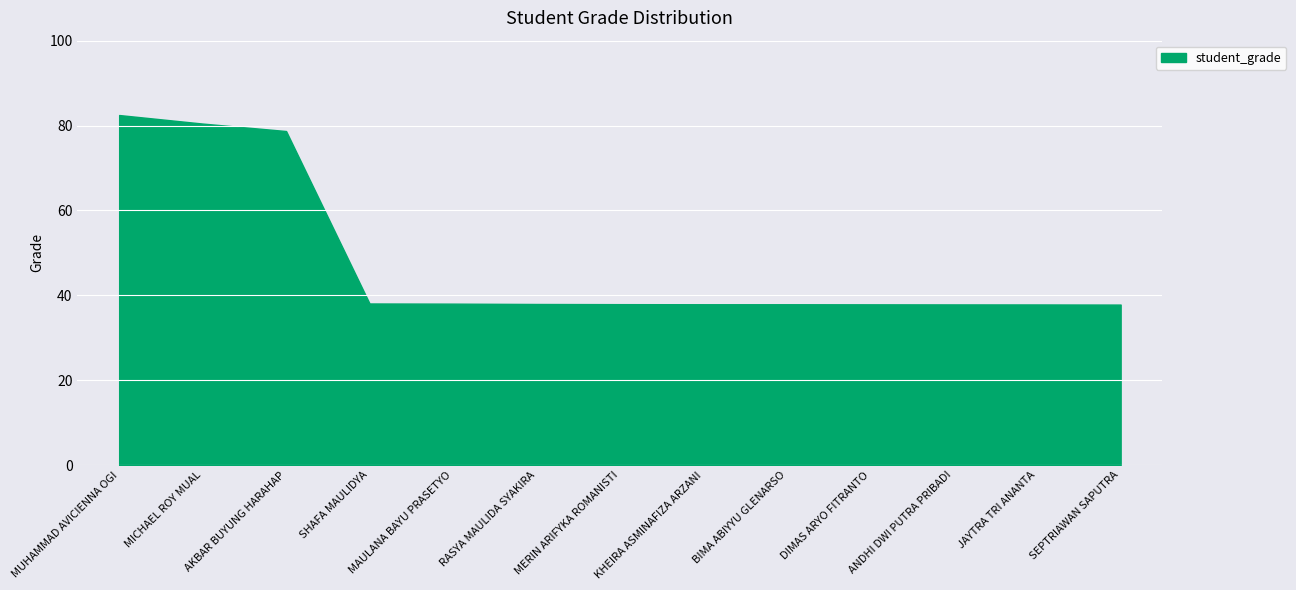

The chart shows a value of 128.0 at MICHAEL ROY MUAL. True or false?

False